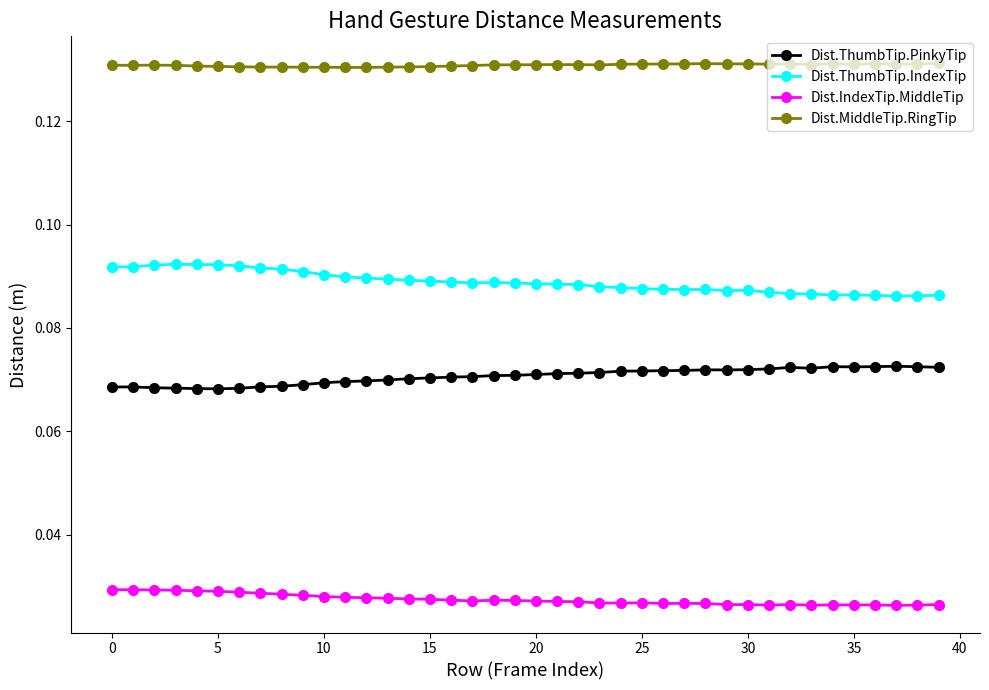

At how many categories does at least one series exceed 0?

40